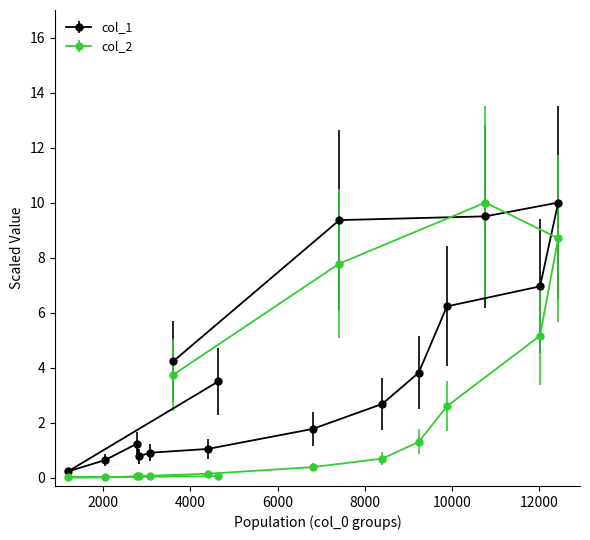

What is the value of the col_2 point at the 13th from the left?

2.6